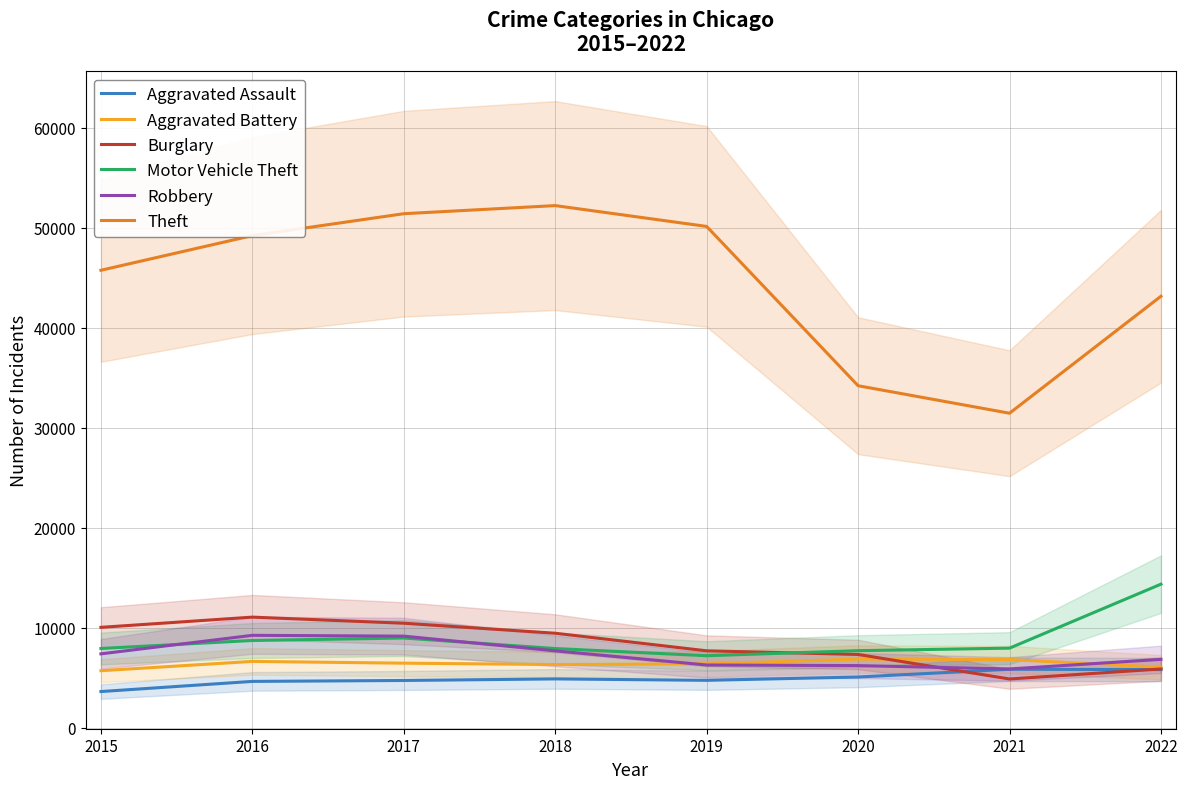

Is this an area chart (filled region under the line)?

No